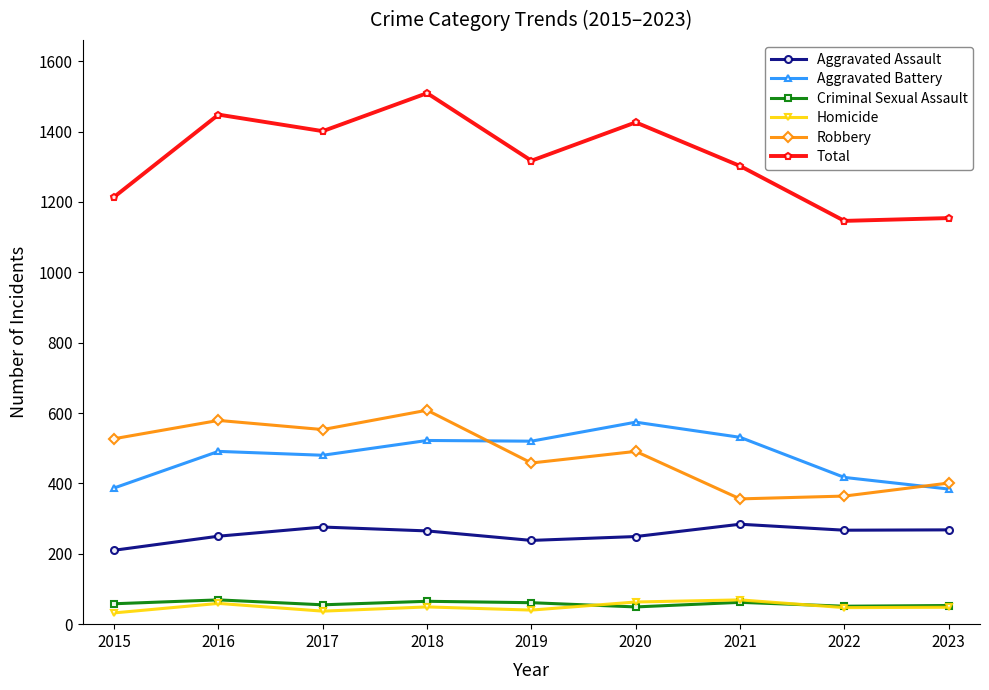

True or false: Robbery has more than 0 points higher than both neighbors.

True